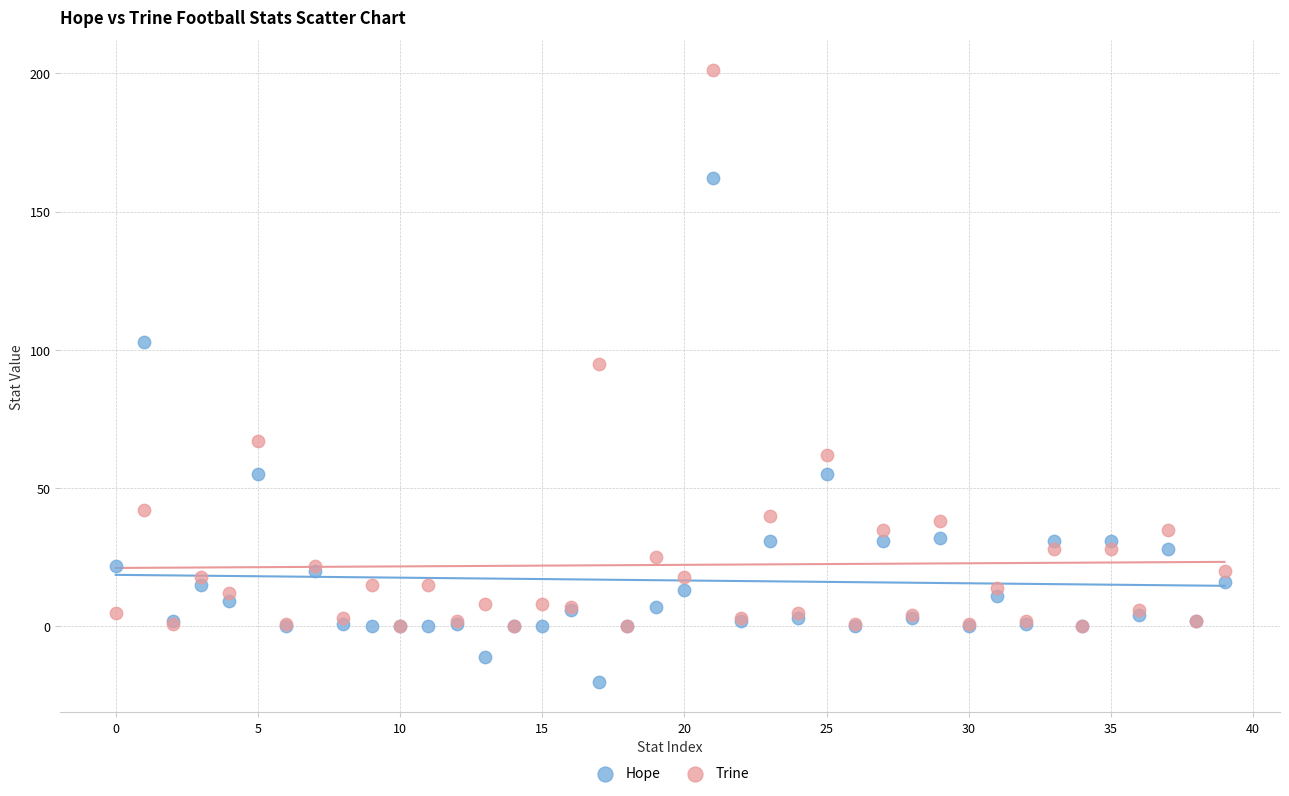

In the Hope series, what Y value is closest to 71?

55